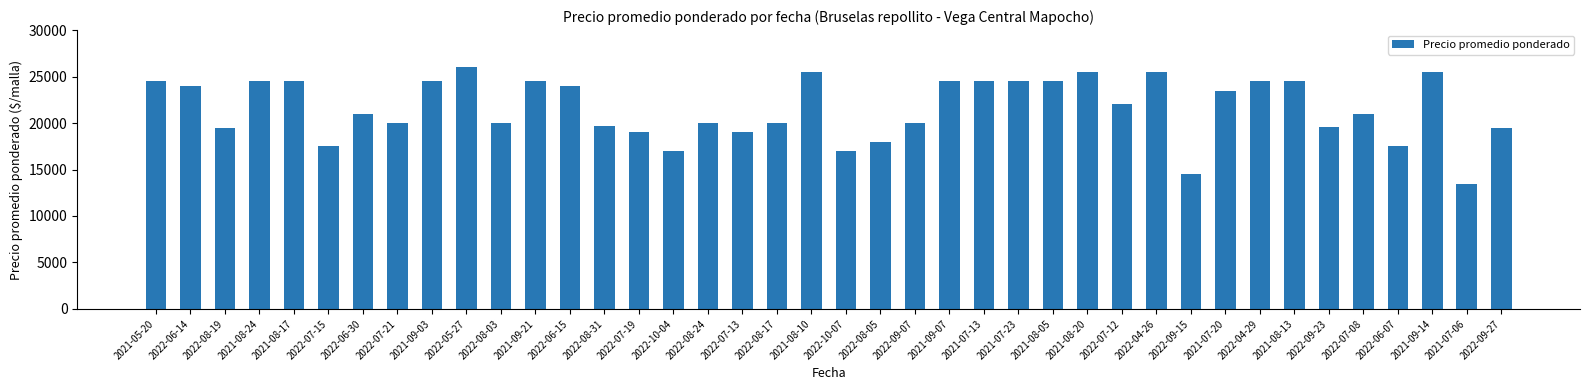

Which label corresponds to the largest value in the chart?

2022-05-27